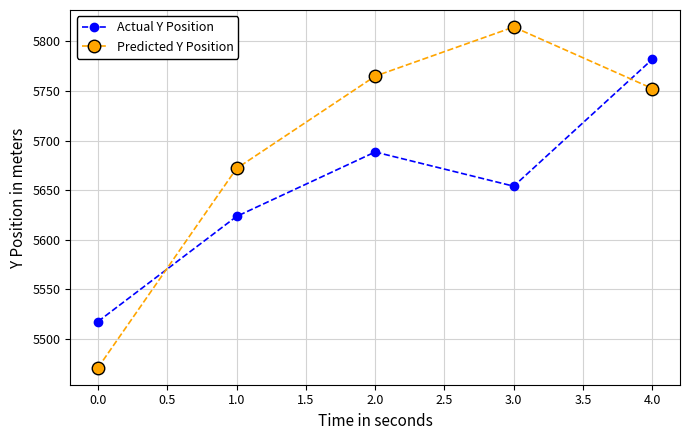

Count the number of data series in this chart.

2